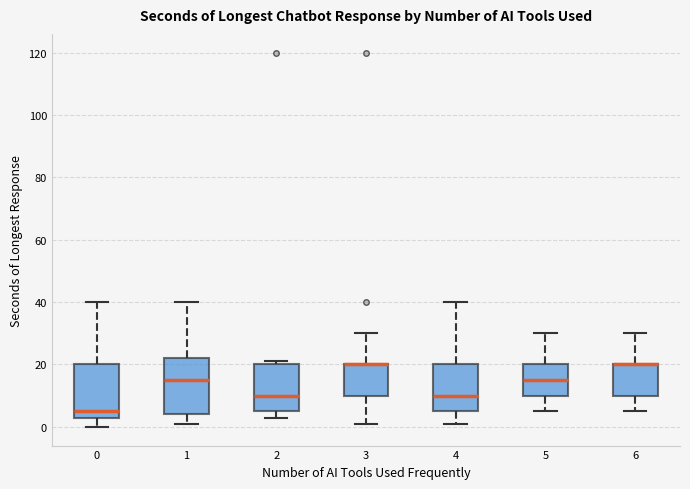

Reading left to right, transcribe this box plot: for each box, give where its median line is, the range the box spans, and where its two whiskers end, as read against the y-axis. The values are not printed on the chart, so give them approximately, as read against the axis.

0: median 6, box 4 to 20, whiskers 0 to 40
1: median 16, box 4 to 22, whiskers 2 to 40
2: median 10, box 6 to 20, whiskers 4 to 22
3: median 20 (drawn on the box's upper edge), box 10 to 20, whiskers 2 to 30
4: median 10, box 6 to 20, whiskers 2 to 40
5: median 16, box 10 to 20, whiskers 6 to 30
6: median 20 (drawn on the box's upper edge), box 10 to 20, whiskers 6 to 30